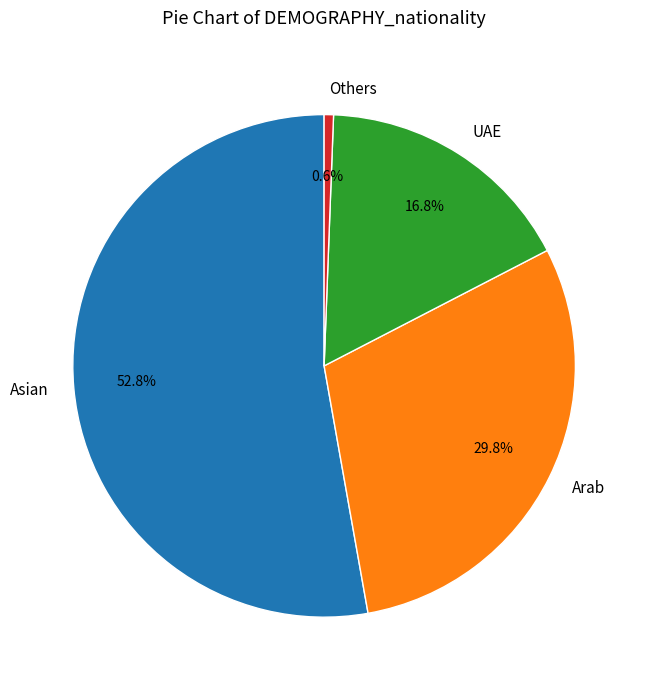

Rank the categories by value from highest to lowest.

Asian, Arab, UAE, Others